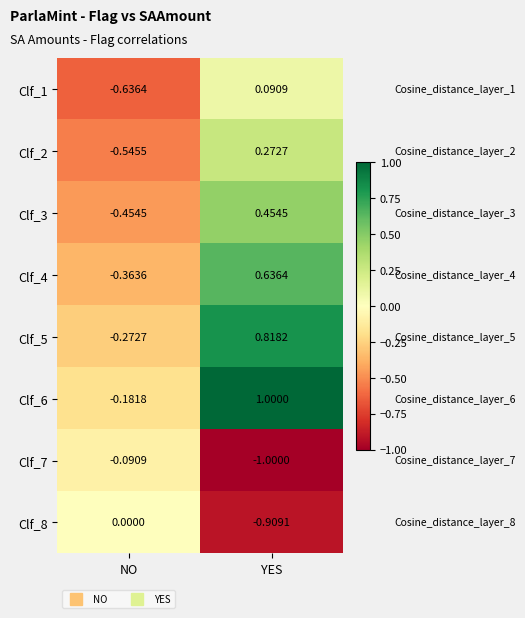

Which label corresponds to the smallest value in the chart?

YES